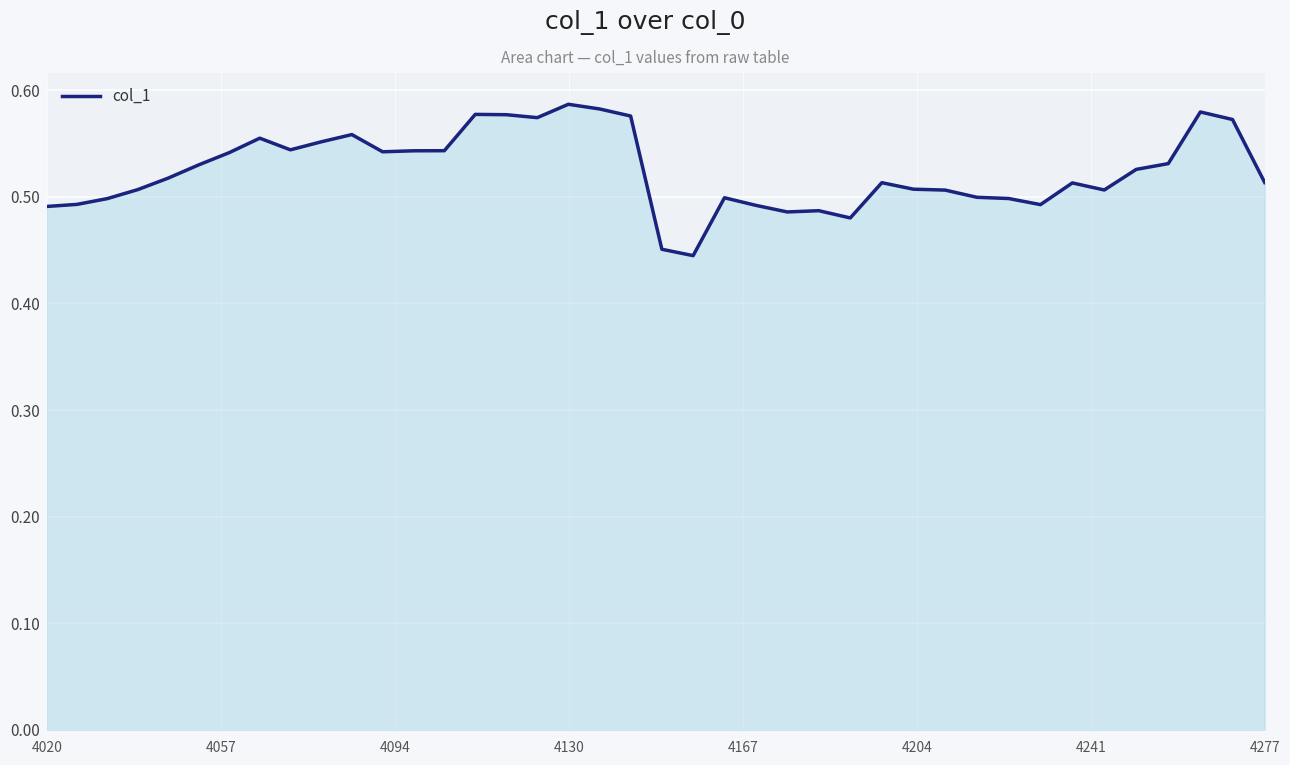

How many lines are shown in the chart?

1